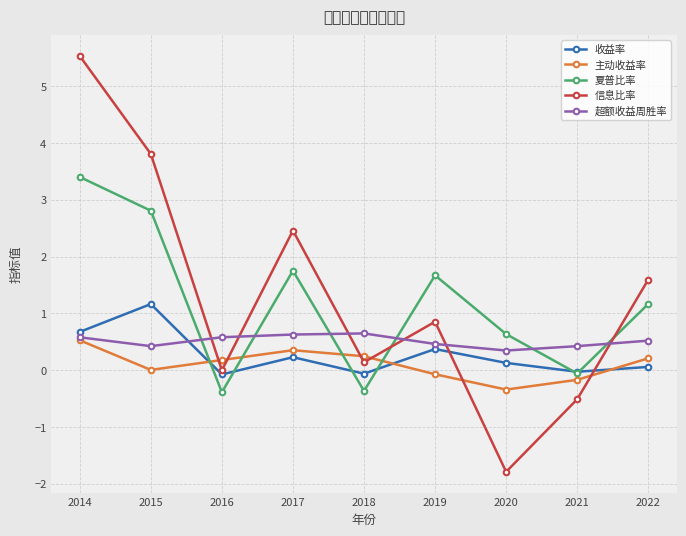

What is the difference between the highest and lowest values at 2016?

1.0